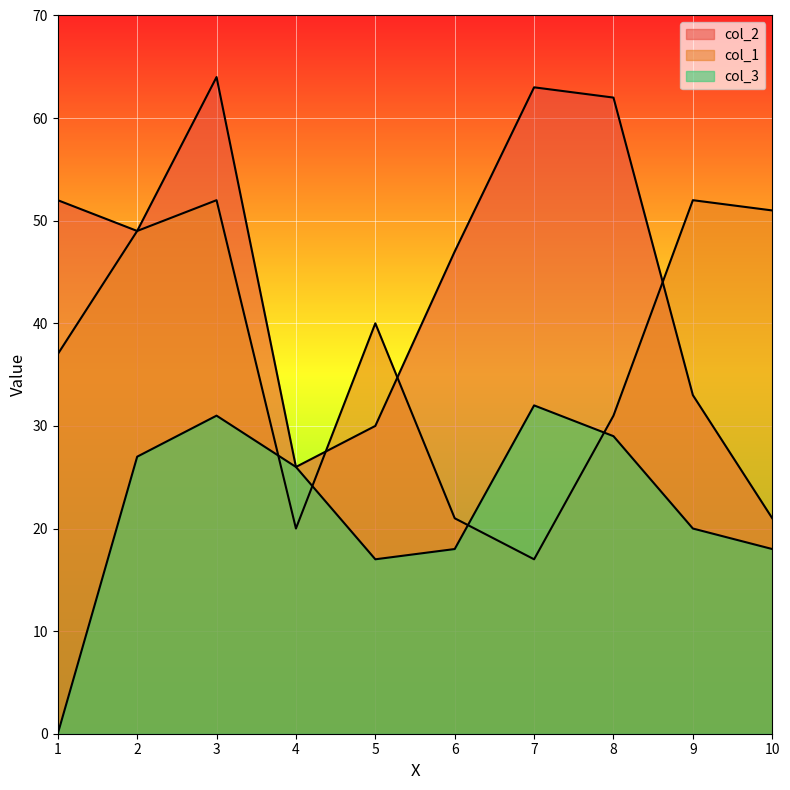

What is the total value across all series at 10?

90